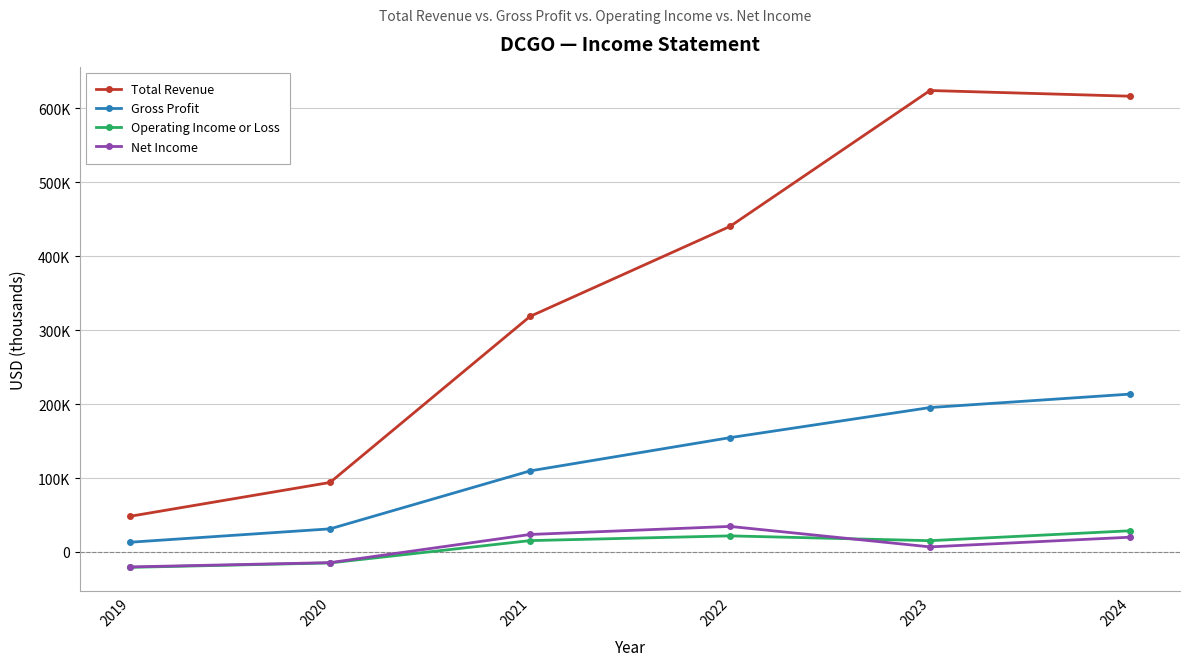

Where is the first local minimum for Operating Income or Loss?

2023